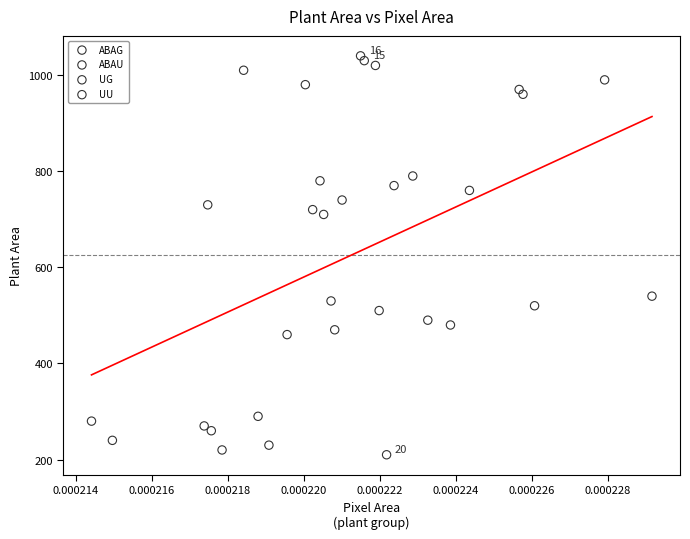

Which series reaches the minimum Y coordinate?

UG